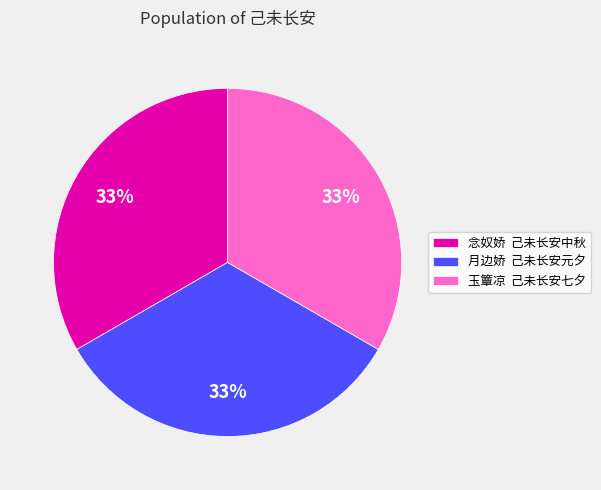

Is there a majority slice in this chart?

No